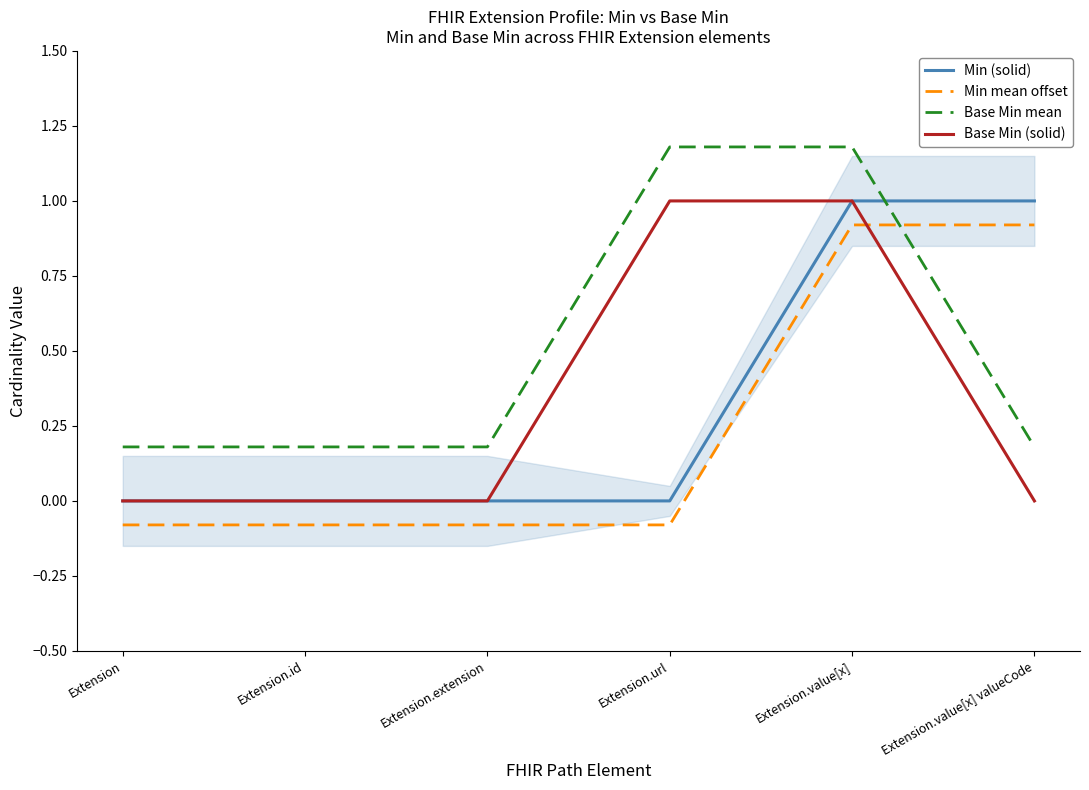

What is the value of the Min mean offset point at the 4th from the left?

-0.1